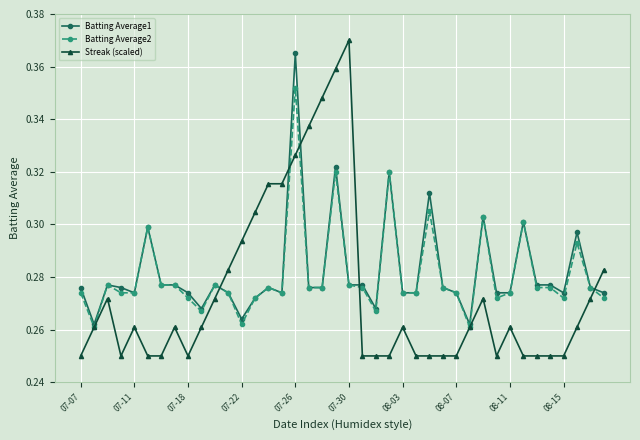

What is the difference between the maximum and minimum values in the Batting Average2 series?

0.1